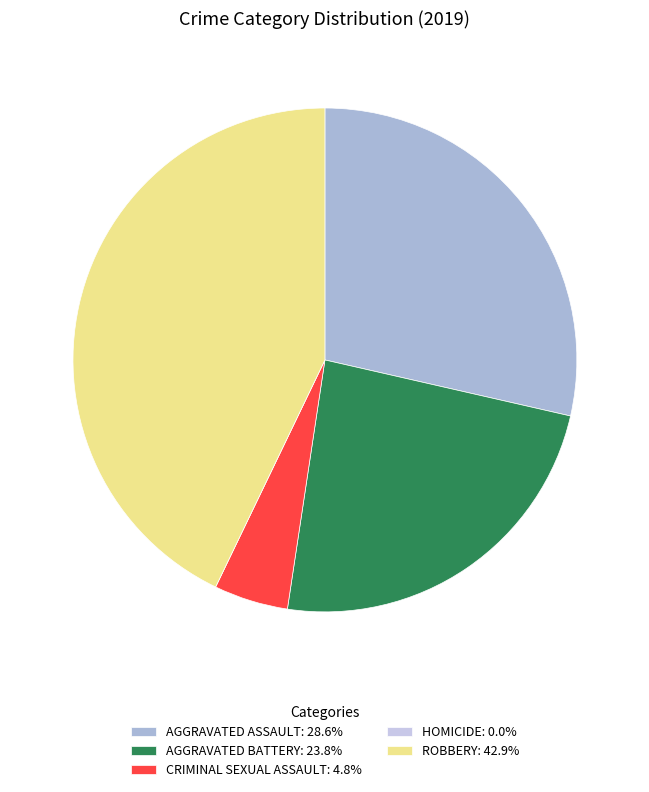

How many segments does this pie chart have?

5